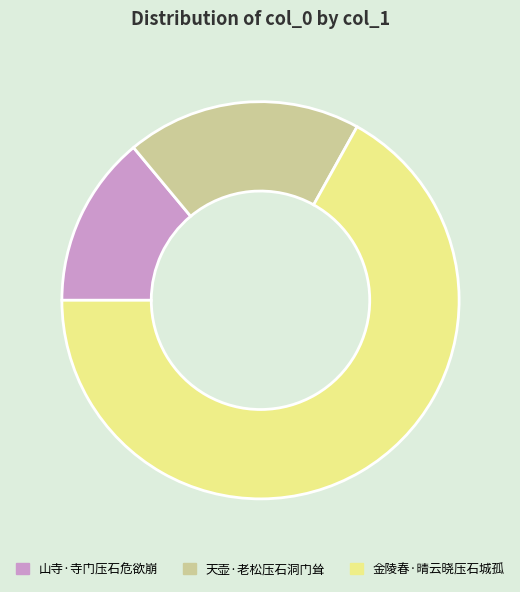

Which category accounts for the majority?

金陵春·晴云晓压石城孤